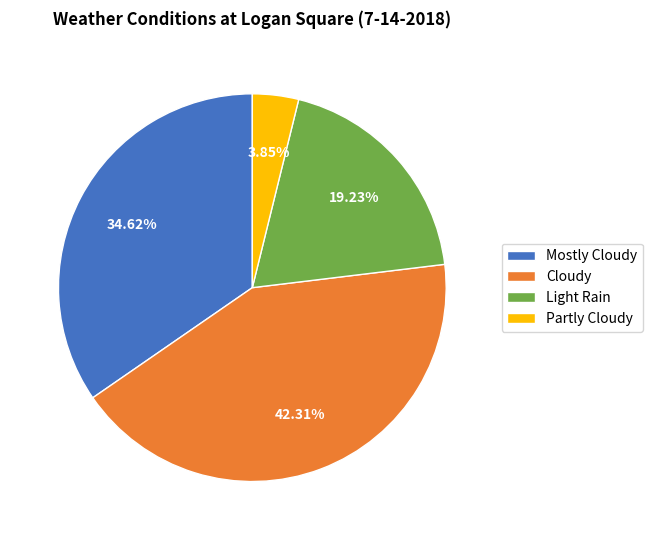

Between Mostly Cloudy and Light Rain, which is larger?

Mostly Cloudy